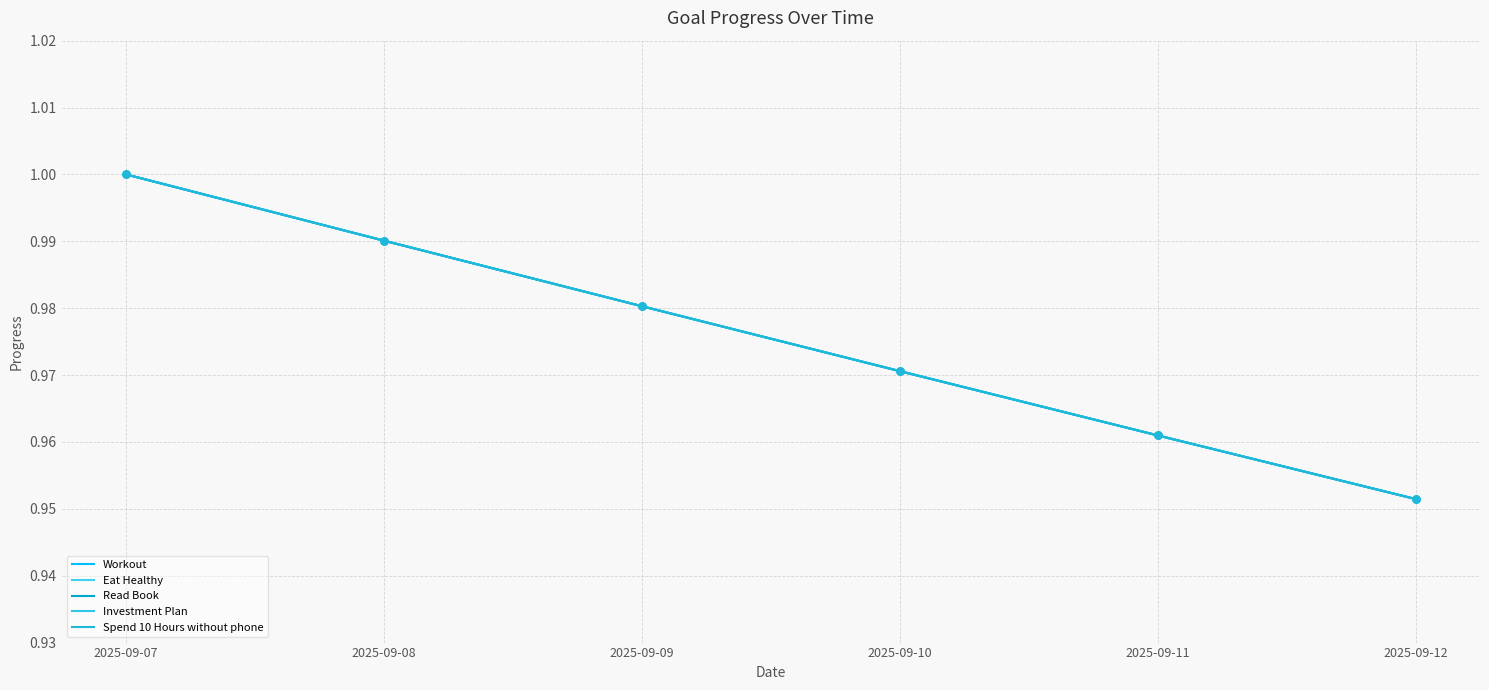

At how many categories does at least one series exceed 0?

6